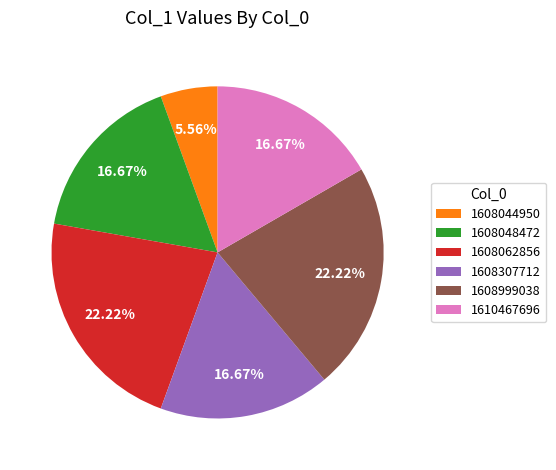

The 1608062856 slice represents 22% of the pie. True or false?

True